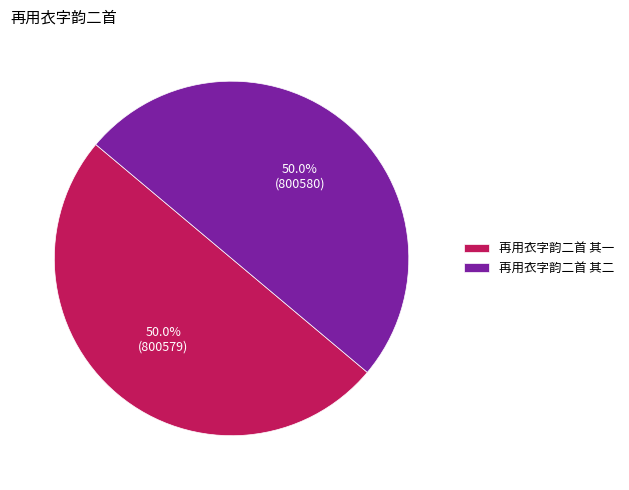

What percentage is the 再用衣字韵二首 其二 slice, to the nearest percent?

50%